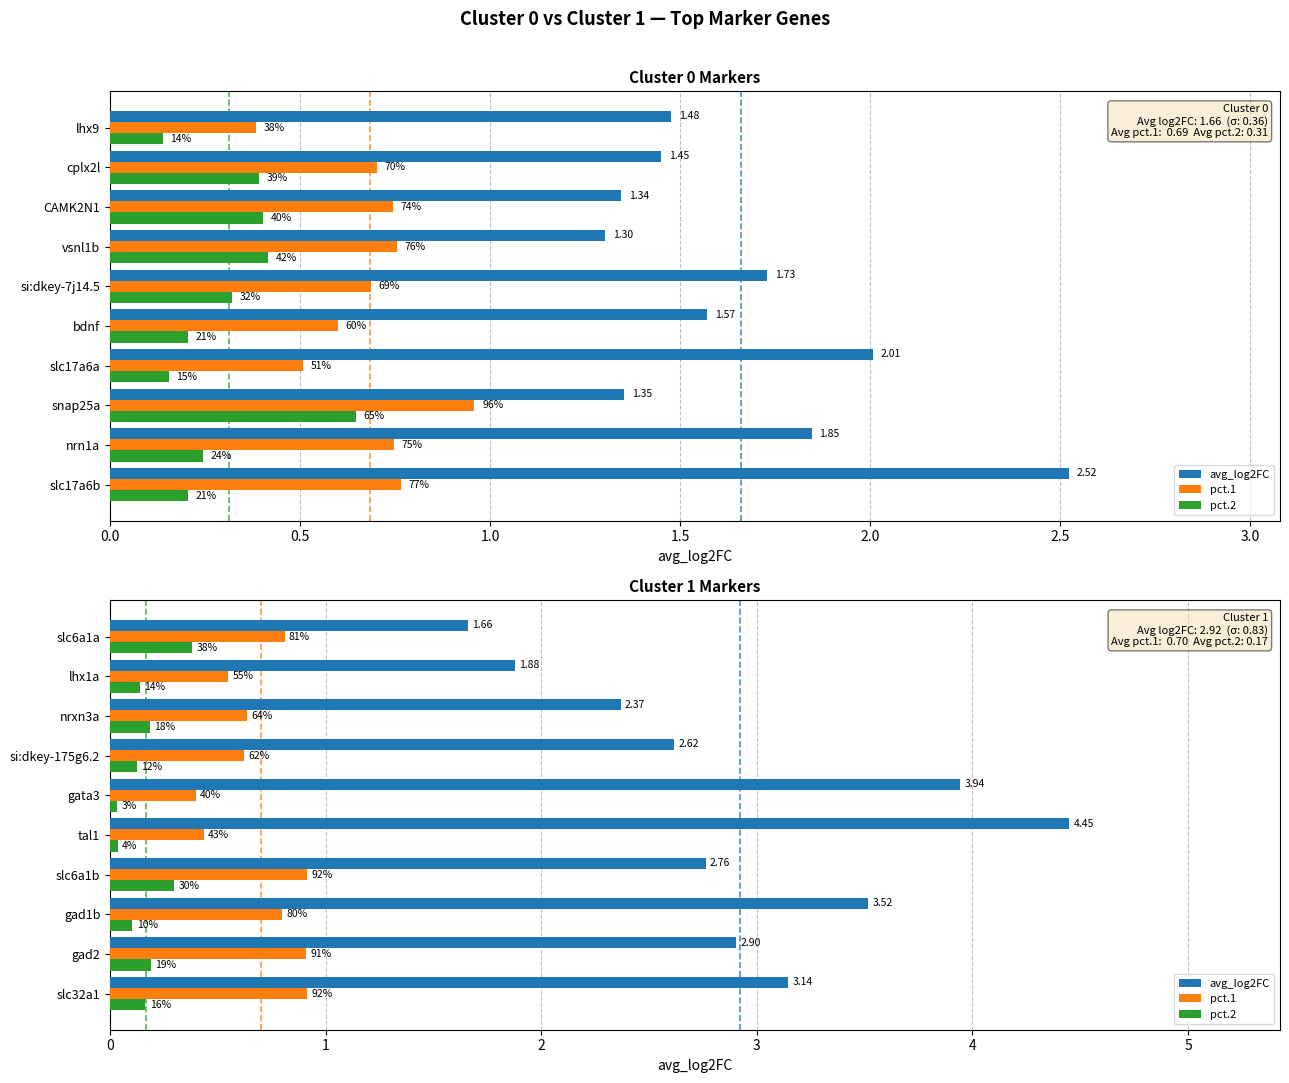

What is the value of the pct.1 bar at the 5th from the left?

0.4